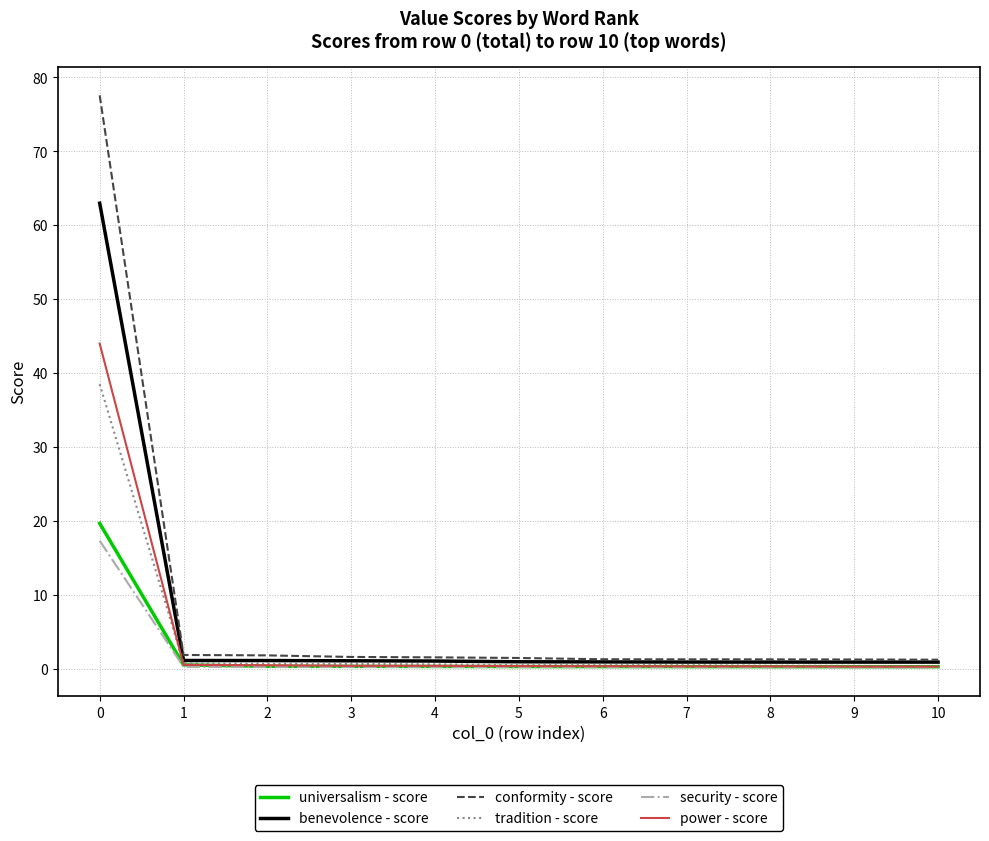

What is the total value across all series at 1?

4.9